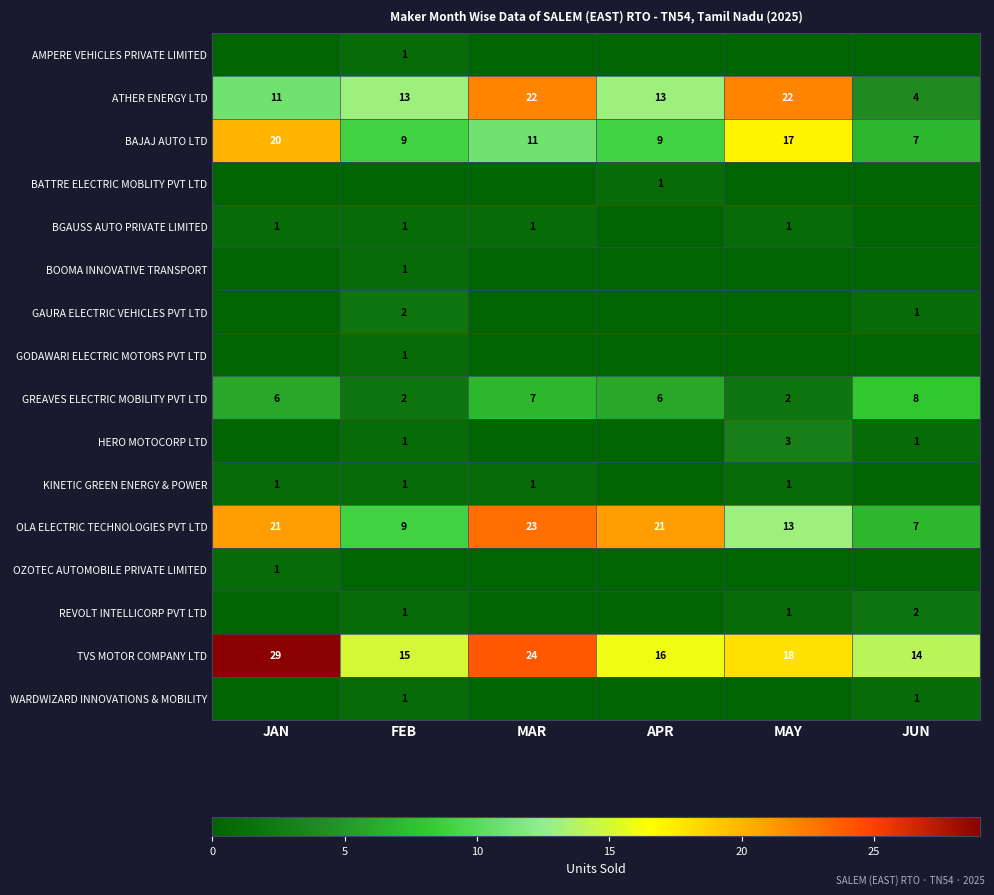

What is the maximum value for BAJAJ AUTO LTD?

20